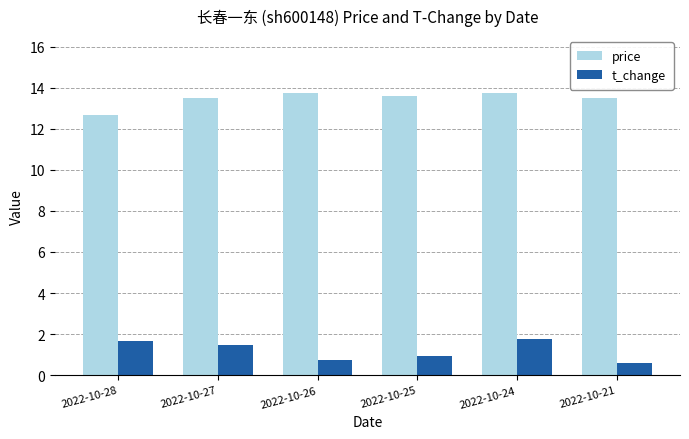

What is the maximum value for price?

13.8